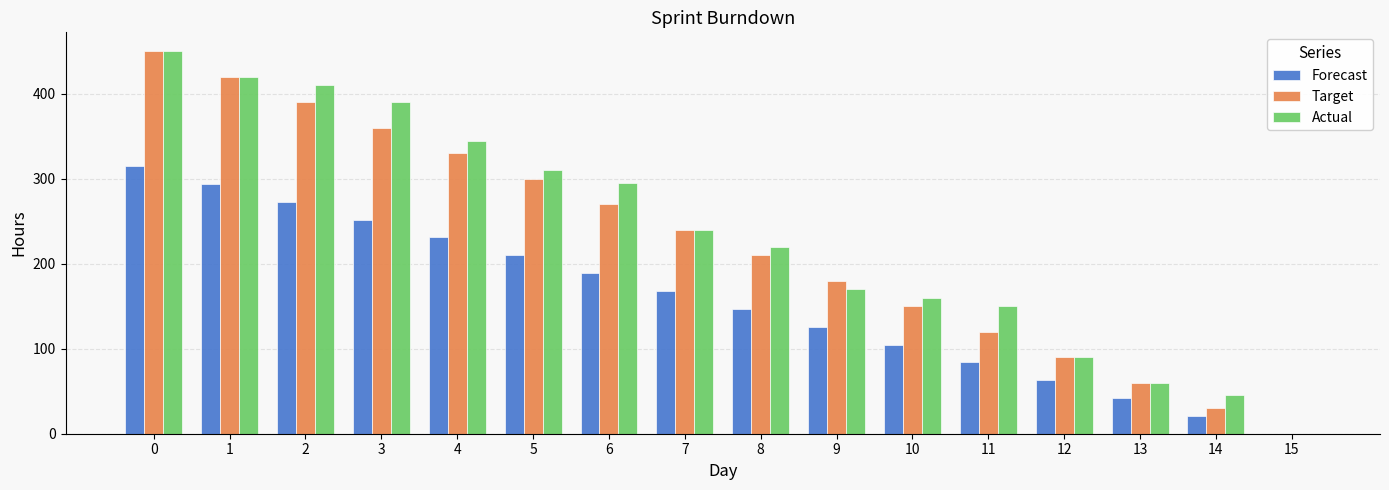

What is the total value across all series at 1?

1134